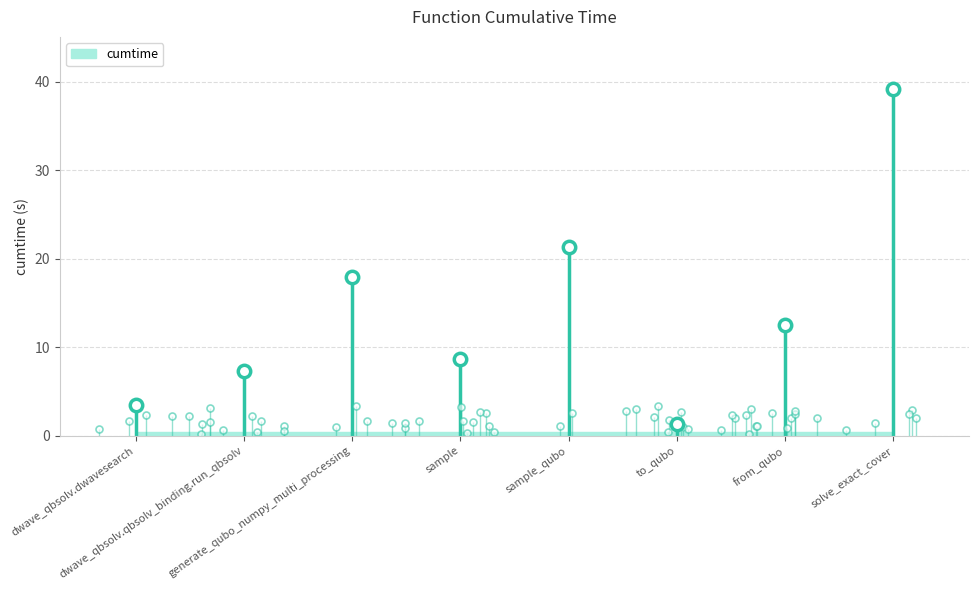

What is the change in value from sample to solve_exact_cover?

+30.5